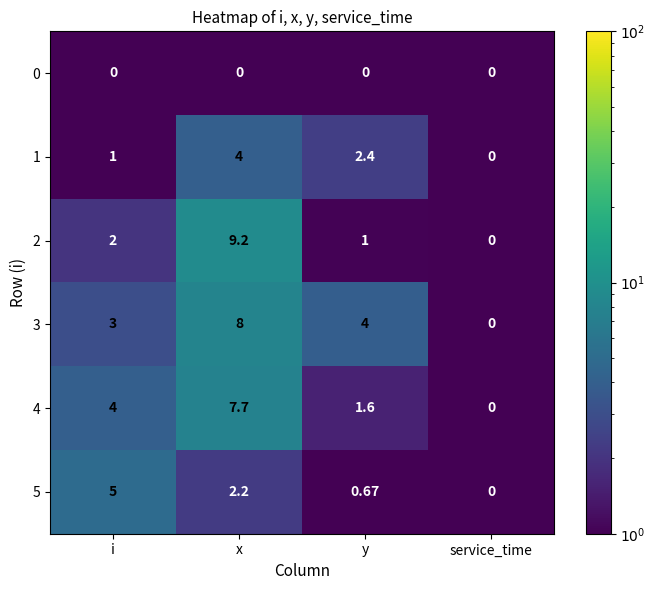

At x, list the series in order from largest to smallest.

2, 3, 4, 1, 5, 0